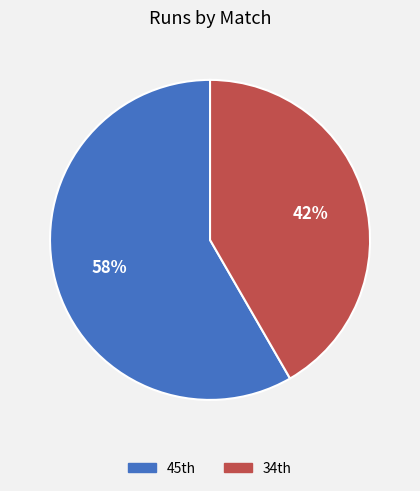

Count the number of slices in the pie.

2